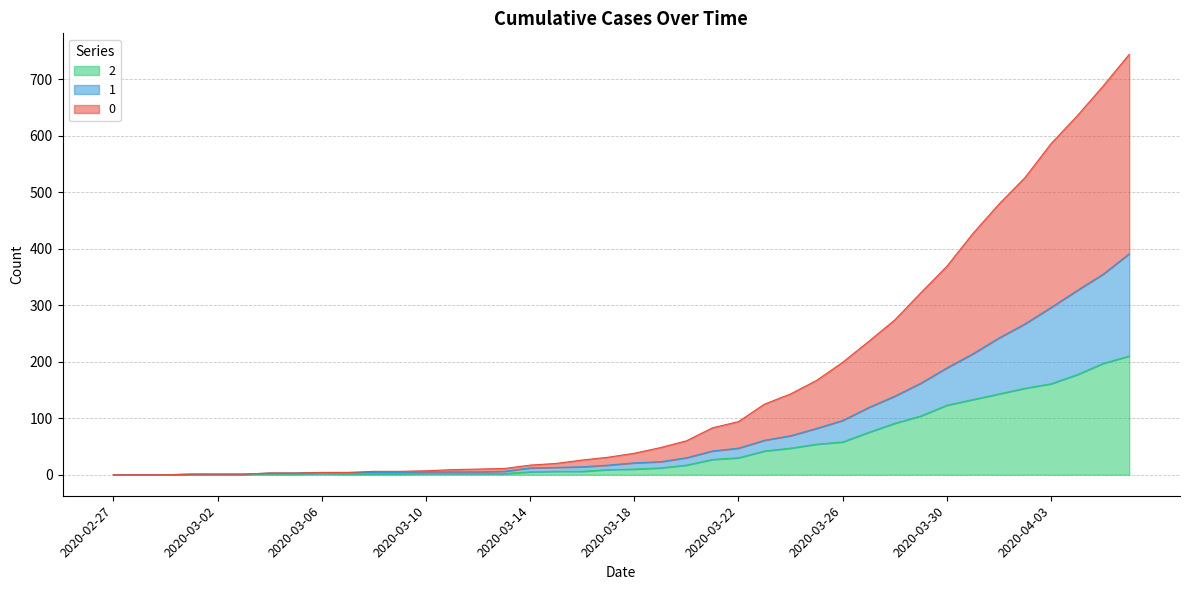

True or false: 1 and 0 cross at least once.

False